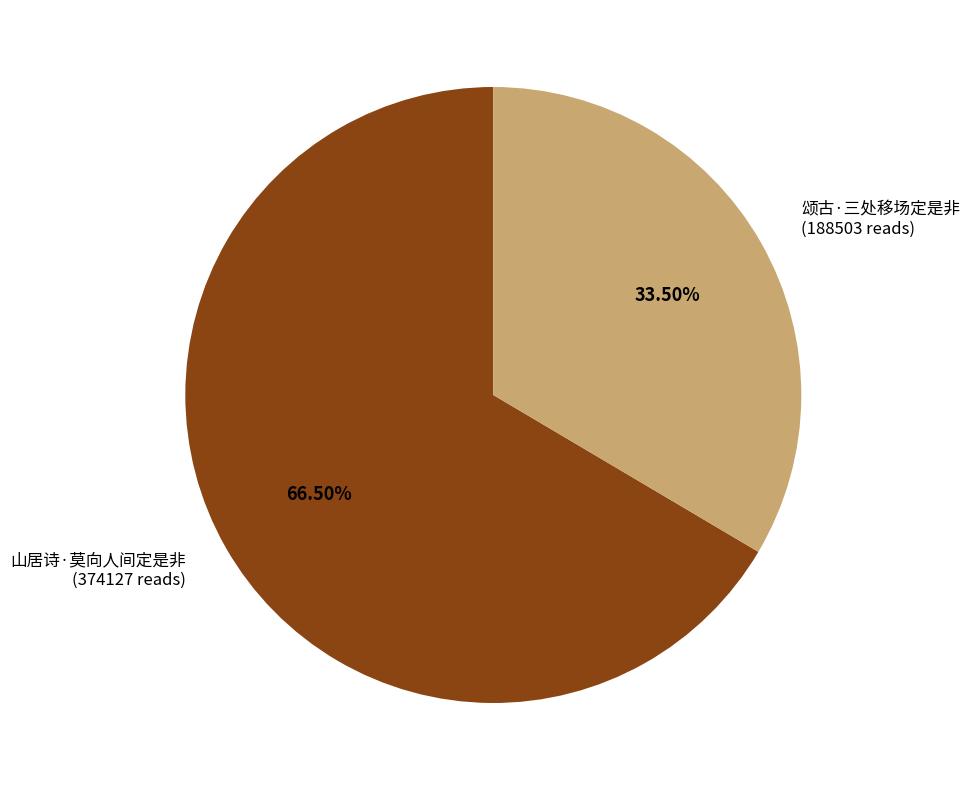

What percentage is NOT represented by 颂古·三处移场定是非?

66.5%